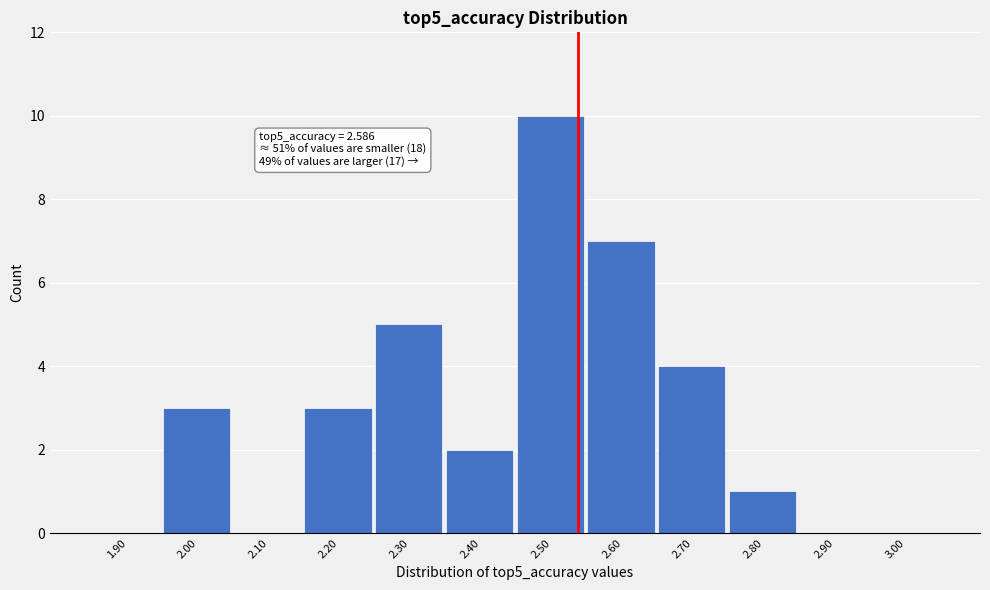

Reading left to right, what are all the values shown in this chart?

1.90=0	2.00=3	2.10=0	2.20=3	2.30=5	2.40=2	2.50=10	2.60=7	2.70=4	2.80=1	2.90=0	3.00=0